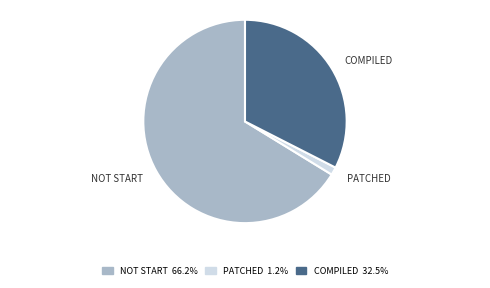

Does any single category account for the majority?

Yes